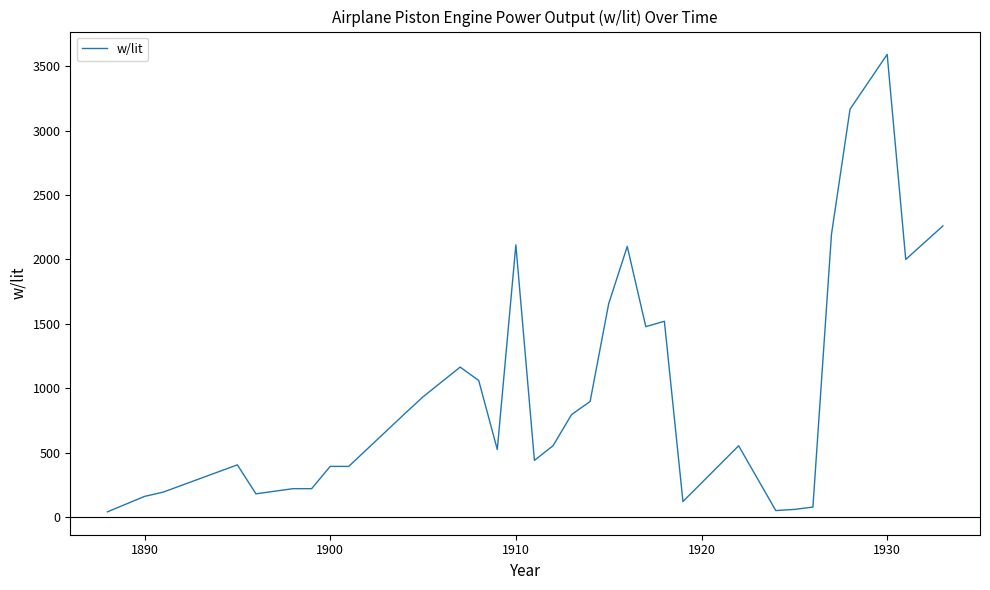

What is the difference between the maximum and minimum values?

3552